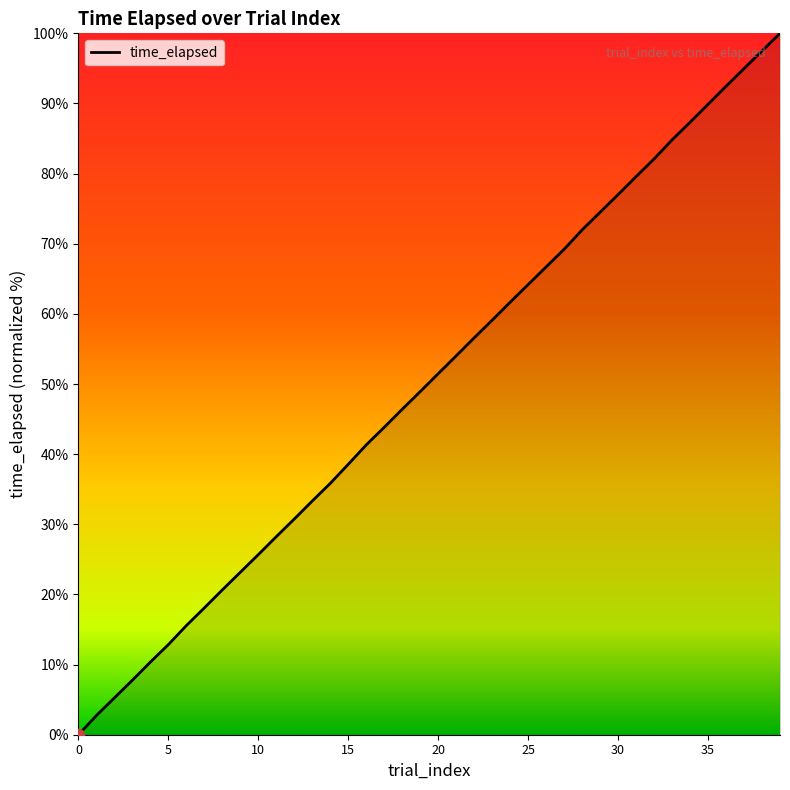

What is the difference between the maximum and minimum values?

100.0